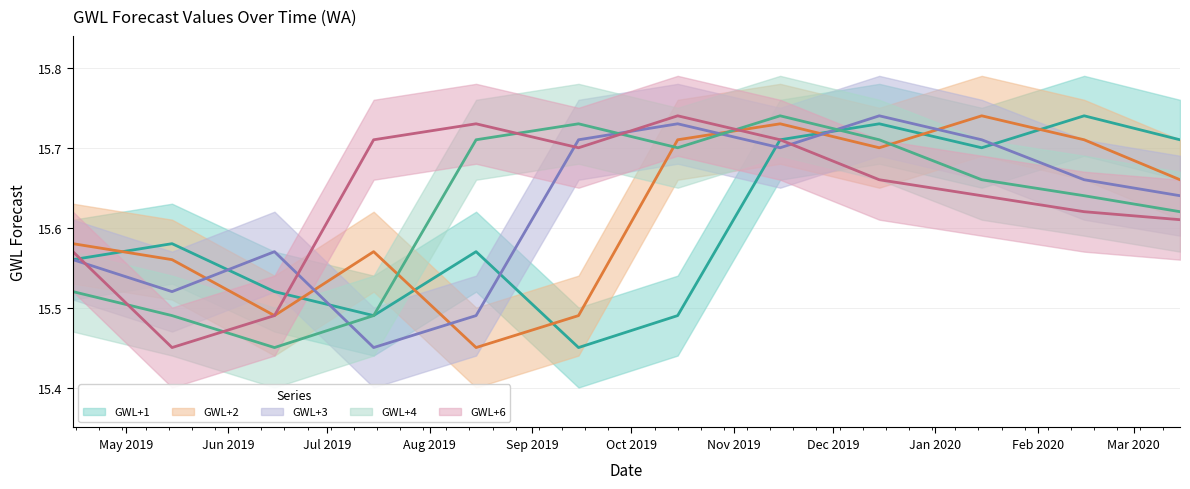

Where is the first local maximum for GWL+2?

2019-07-15